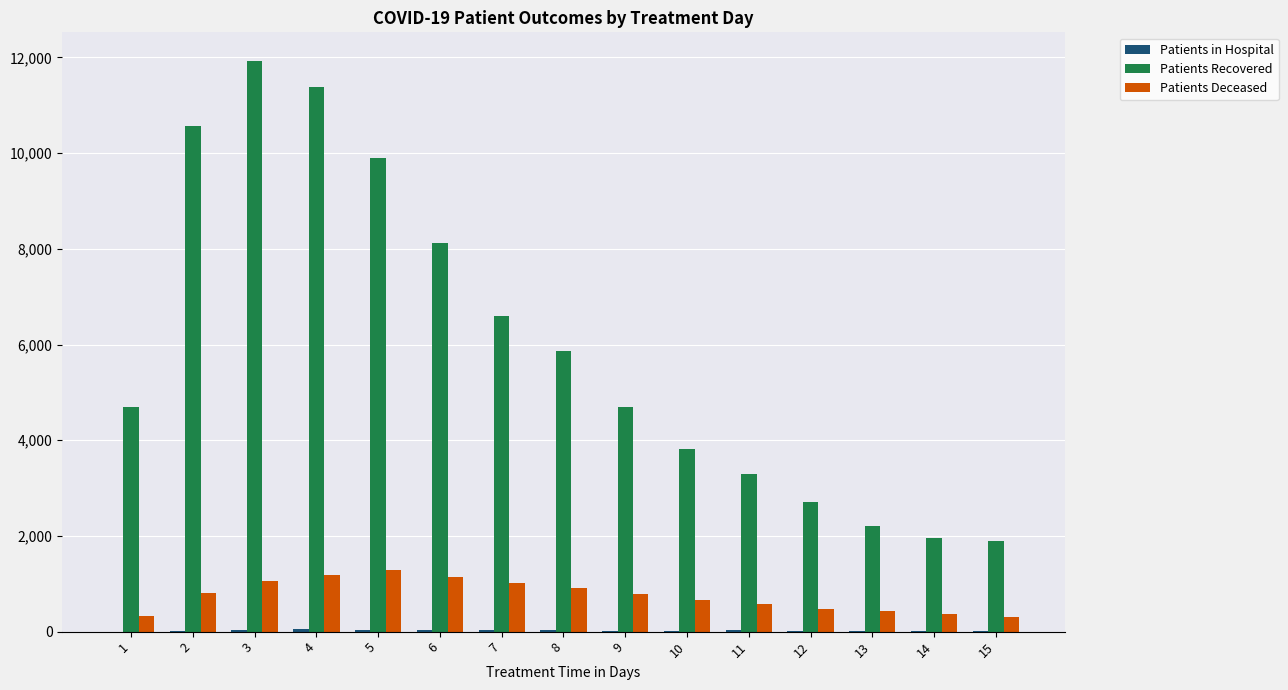

What is the sum of all Patients Recovered values?

89606